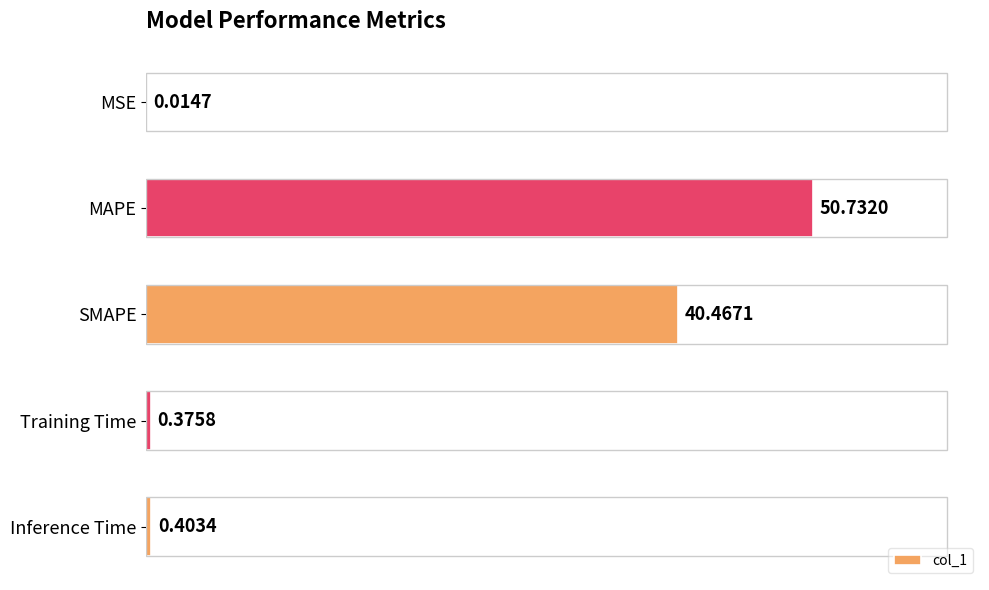

What is the sum of all values?

92.0